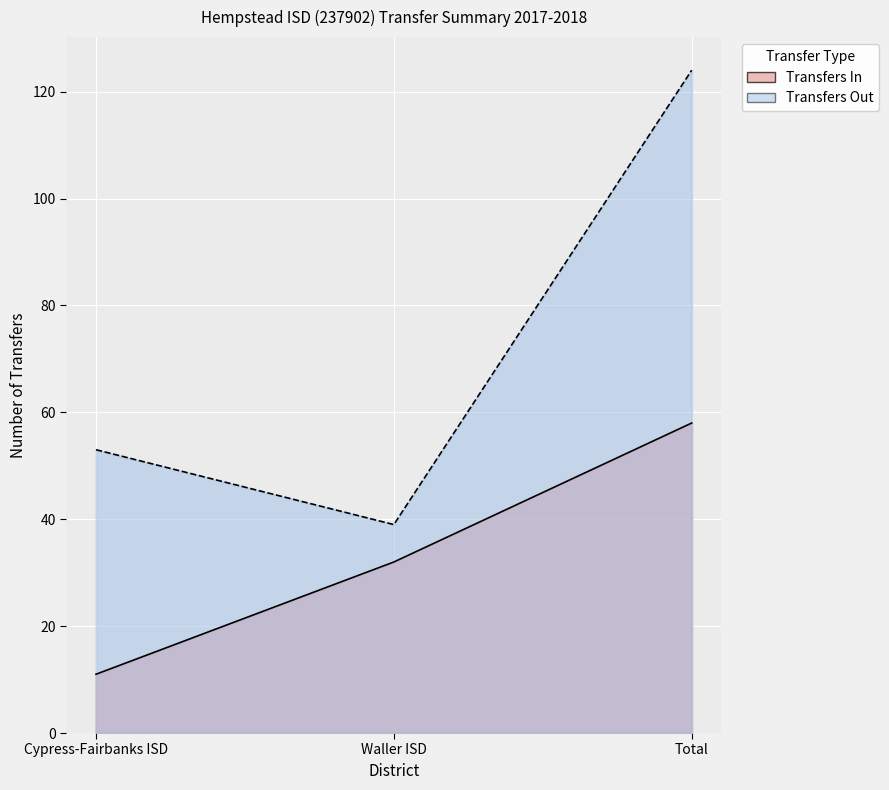

Which category has the highest value in the Transfers In series?

Total